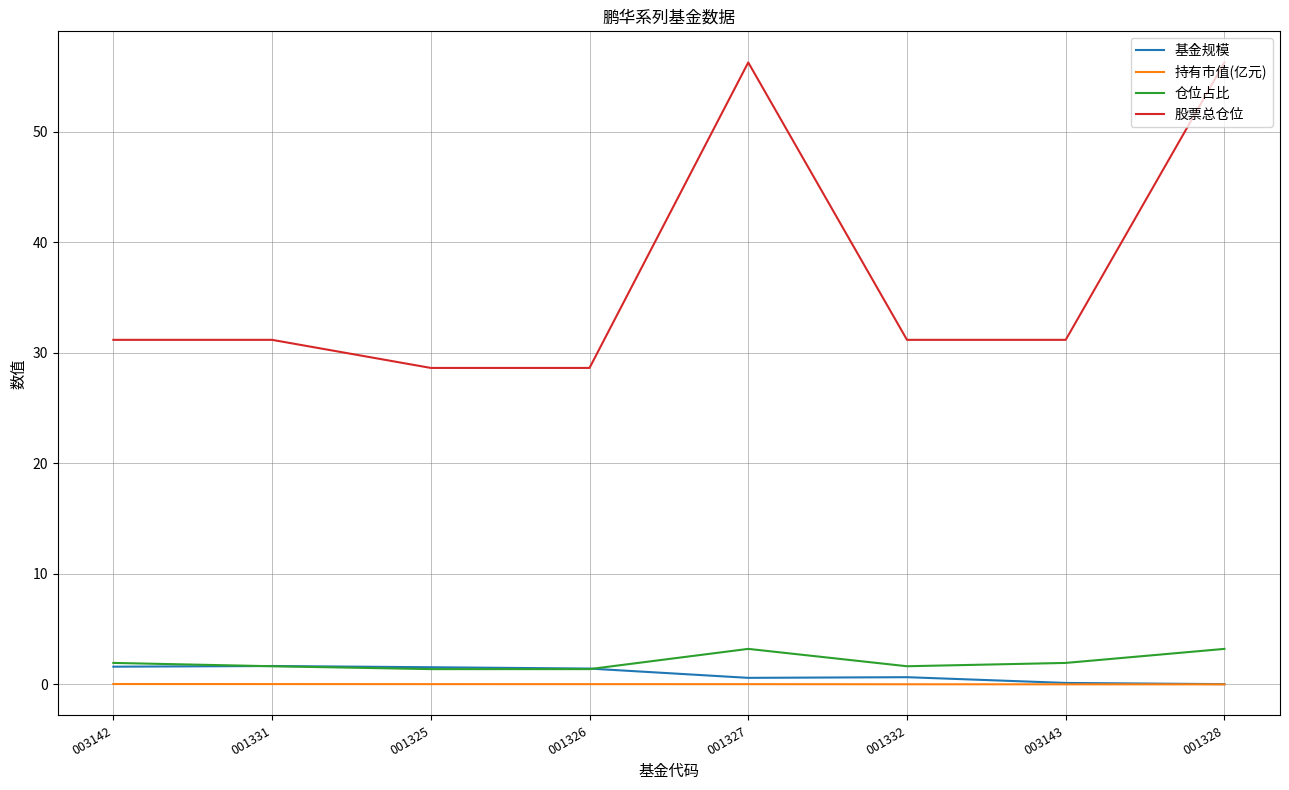

The 股票总仓位 series shows 31.2 at 001331. True or false?

True